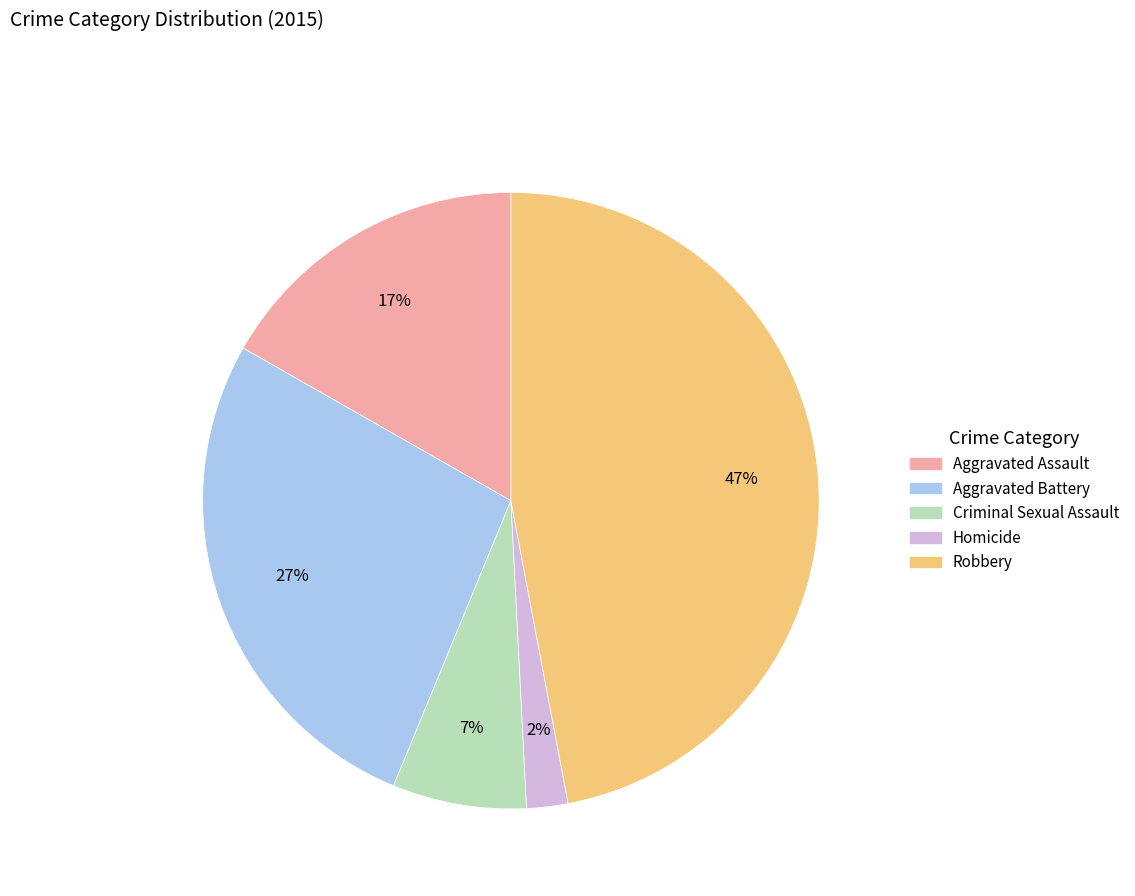

True or false: Criminal Sexual Assault accounts for 7% of the total.

True